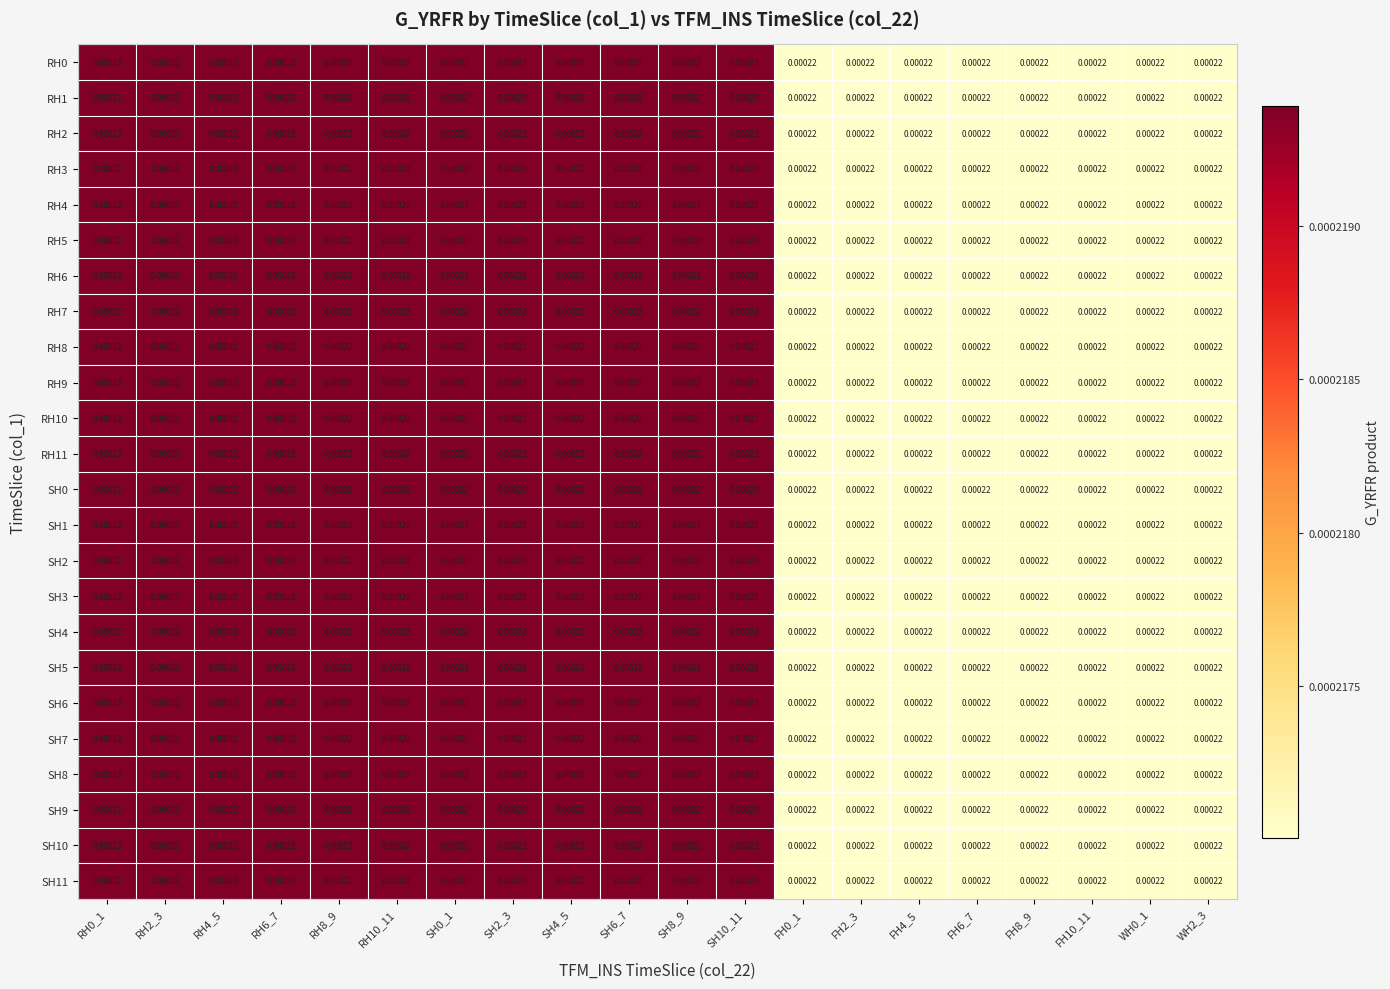

Which has a higher value, SH2_3 or RH6_7?

SH2_3